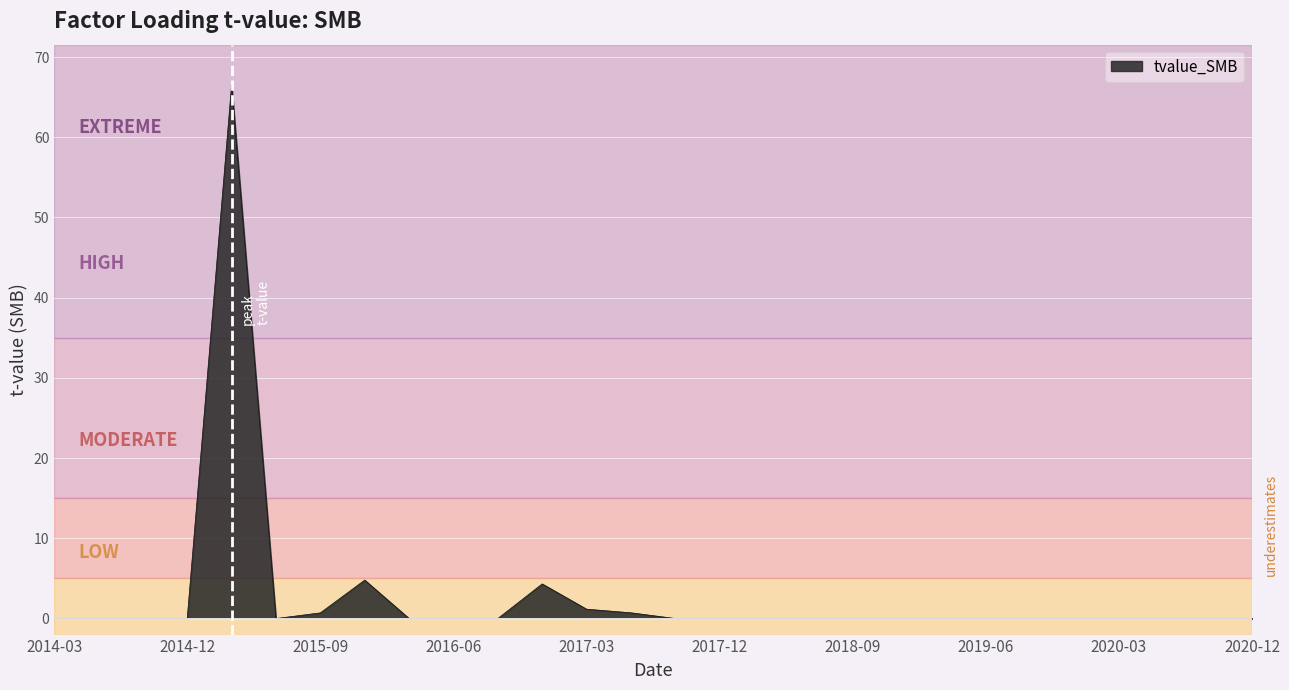

What is the greatest value displayed?

66.5